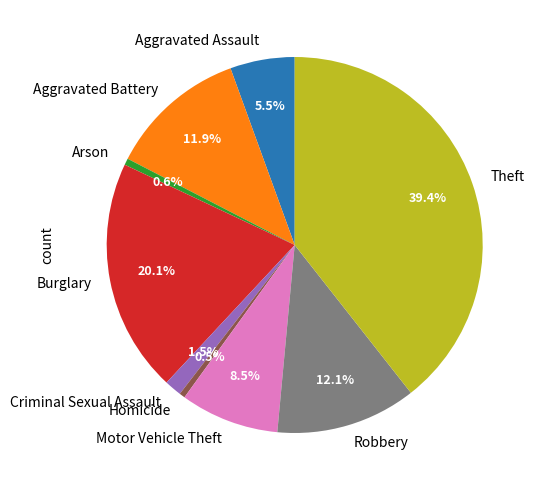

Which has a higher value, Aggravated Battery or Motor Vehicle Theft?

Aggravated Battery